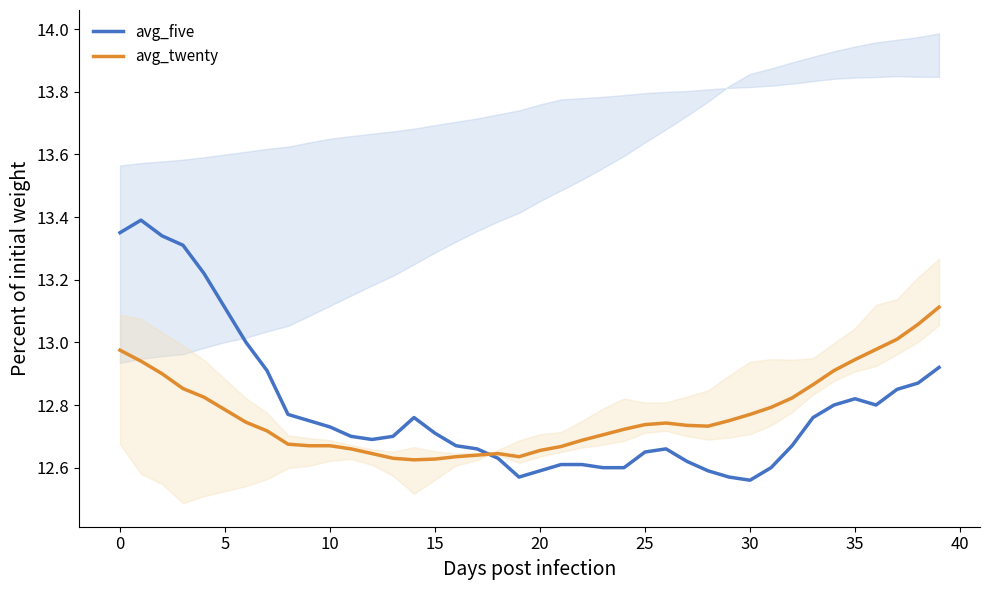

Reading left to right, extract all data points from this chart.

avg_five: 13.3	13.4	13.3	13.3	13.2	13.1	13.0	12.9	12.8	12.8	12.7	12.7	12.7	12.7	12.8	12.7	12.7	12.7	12.6	12.6	12.6	12.6	12.6	12.6	12.6	12.7	12.7	12.6	12.6	12.6	12.6	12.6	12.7	12.8	12.8	12.8	12.8	12.8	12.9	12.9
avg_twenty: 13.0	12.9	12.9	12.9	12.8	12.8	12.7	12.7	12.7	12.7	12.7	12.7	12.6	12.6	12.6	12.6	12.6	12.6	12.6	12.6	12.7	12.7	12.7	12.7	12.7	12.7	12.7	12.7	12.7	12.8	12.8	12.8	12.8	12.9	12.9	12.9	13.0	13.0	13.1	13.1